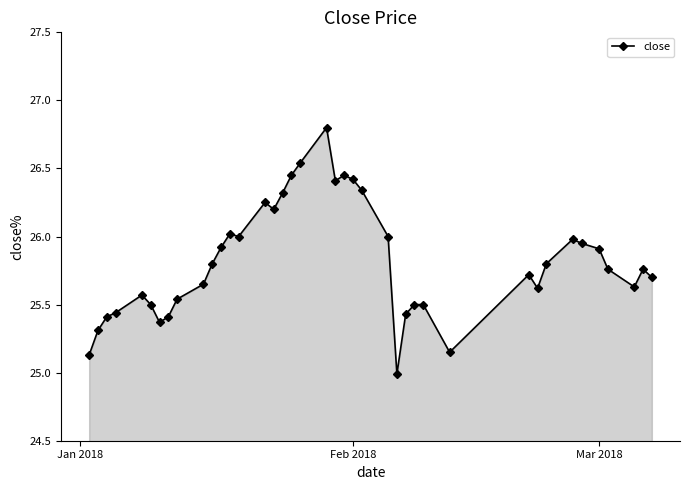

True or false: there are more than 0 points higher than both neighbors.

True